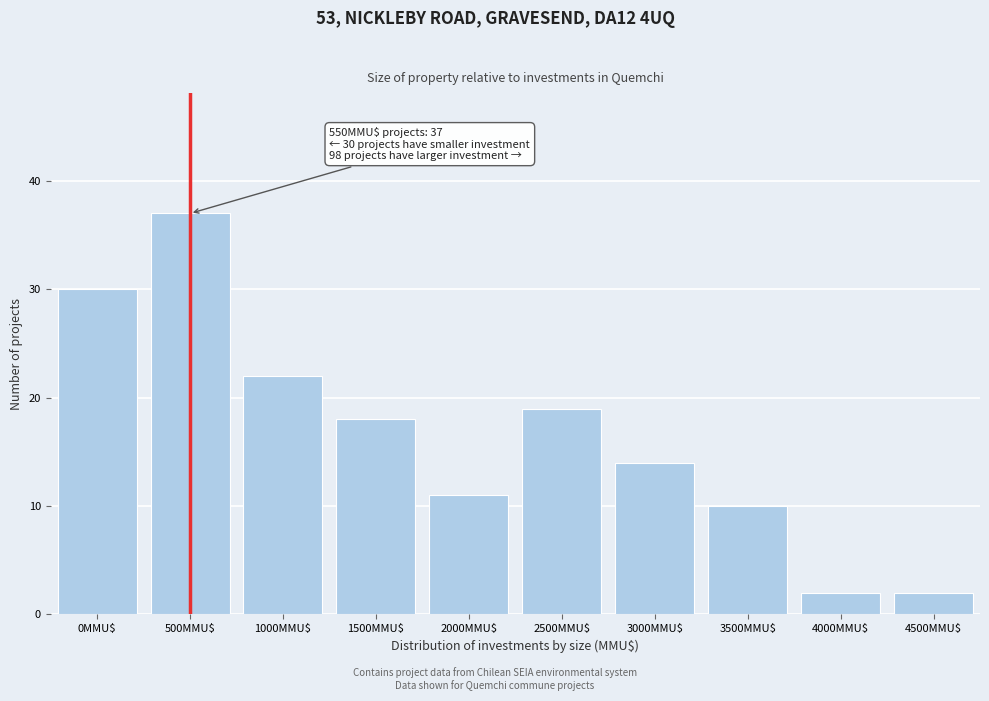

Reading left to right, list all the values displayed in this chart.

30	37	22	18	11	19	14	10	2	2